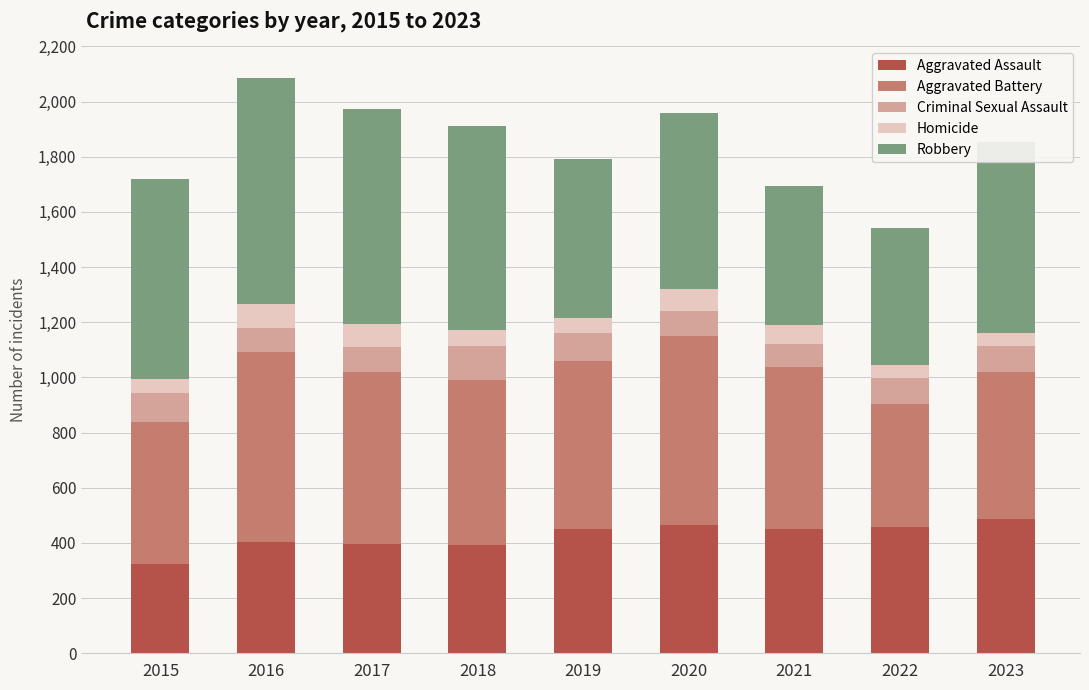

What is the sum of the Aggravated Assault values at 2022 and 2015?

781